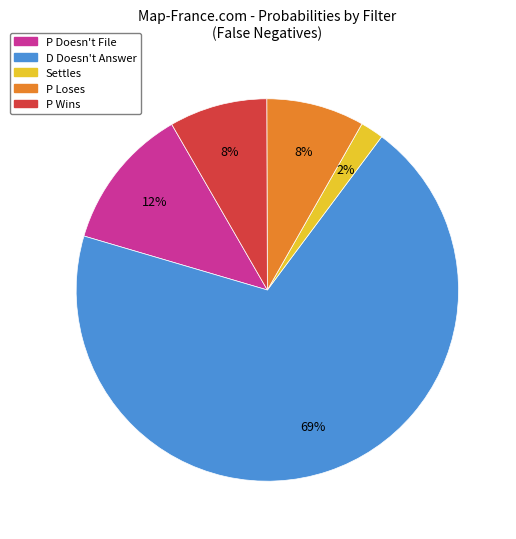

To the nearest percent, what is the difference between the P Wins and Settles slice percentages?

6%